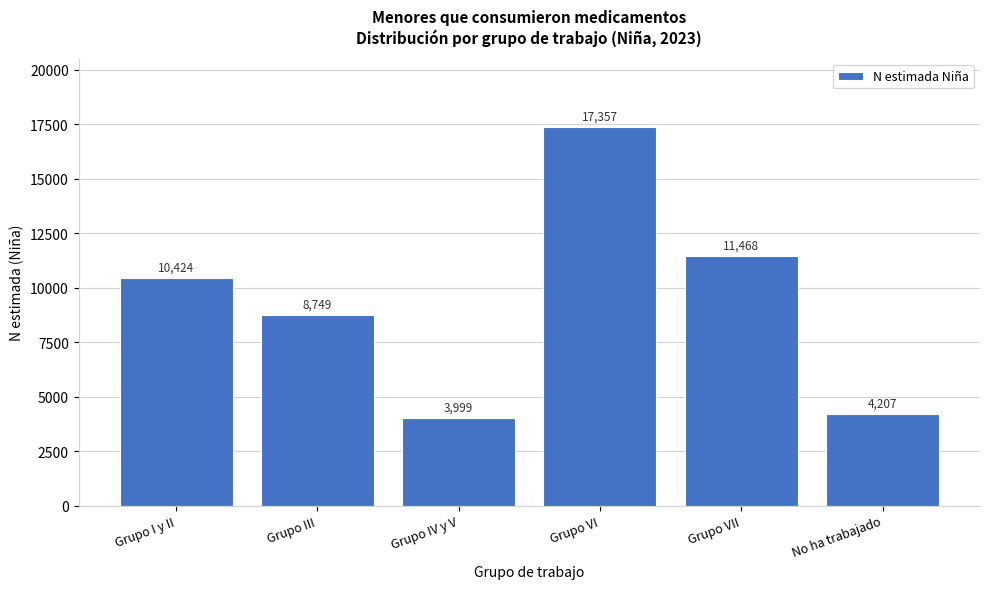

Reading right to left, list all the values displayed in this chart.

4207	11468	17357	3999	8749	10424